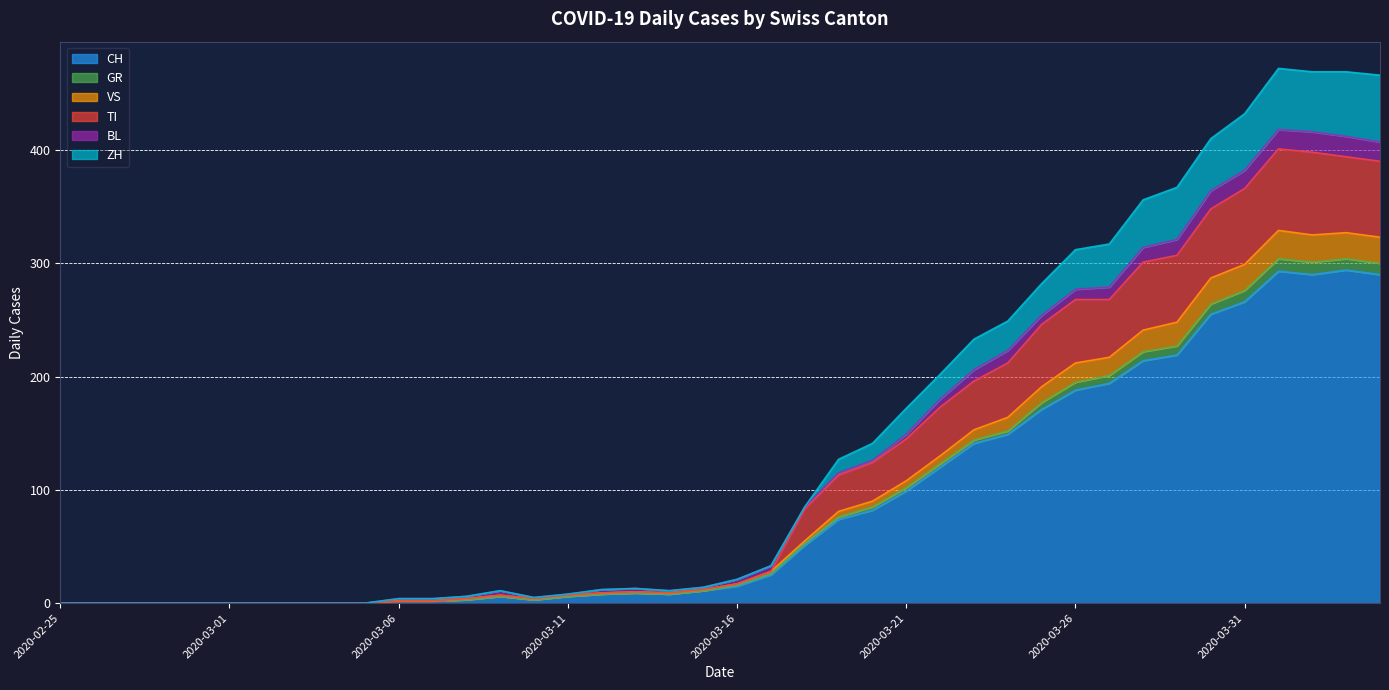

True or false: ZH has more than 0 points higher than both neighbors.

True